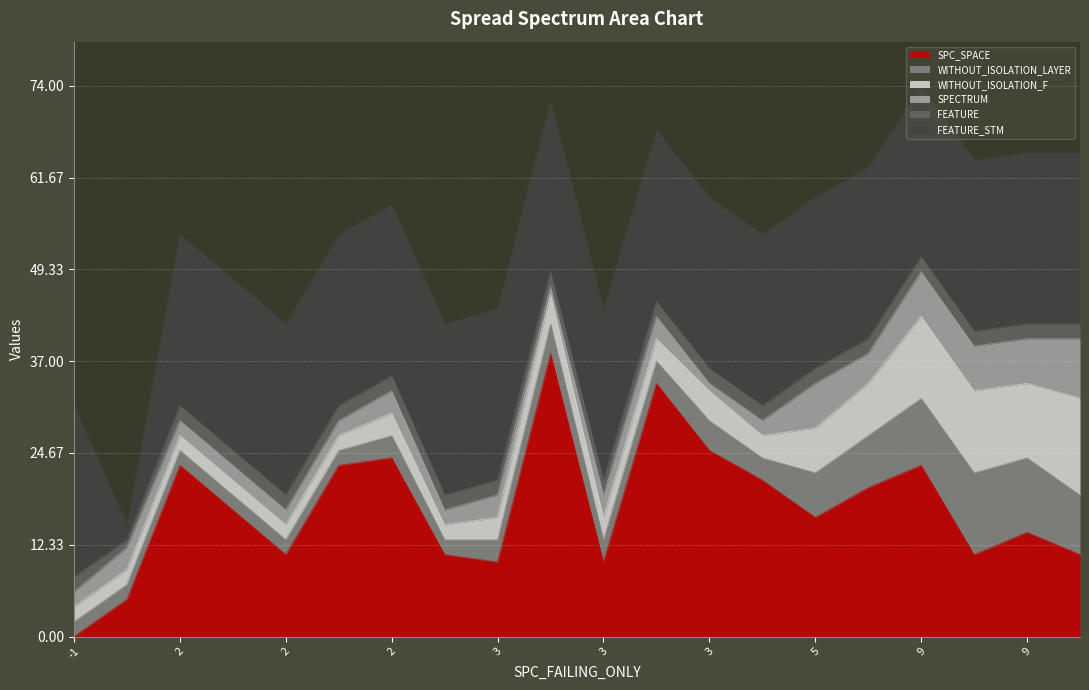

What are all the series names shown in the legend?

SPC_SPACE, WITHOUT_ISOLATION_LAYER, WITHOUT_ISOLATION_F, SPECTRUM, FEATURE, FEATURE_STM